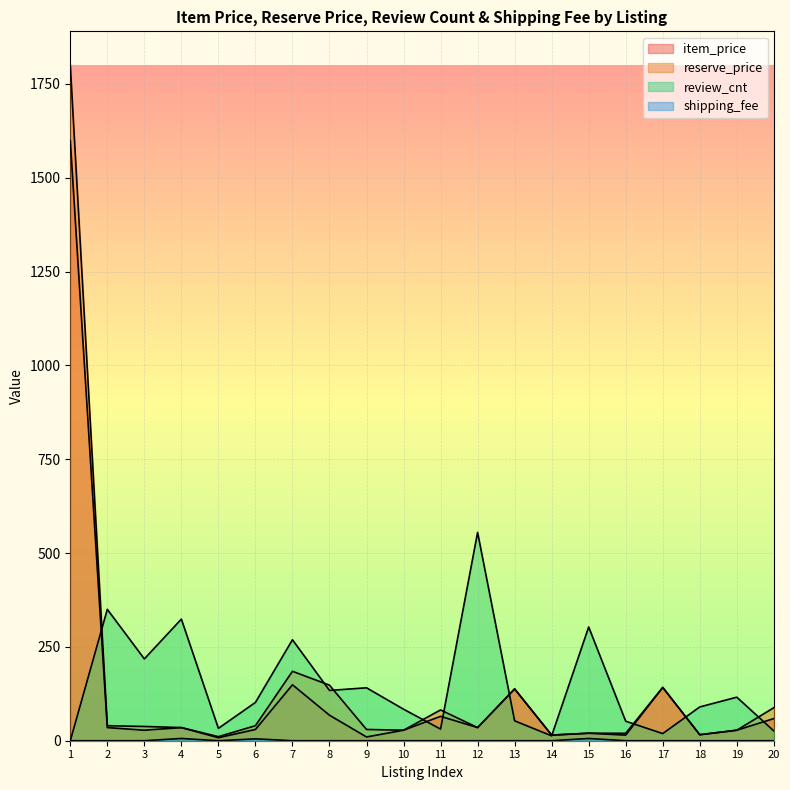

Is it true that review_cnt equals 116.0 at 19?

True